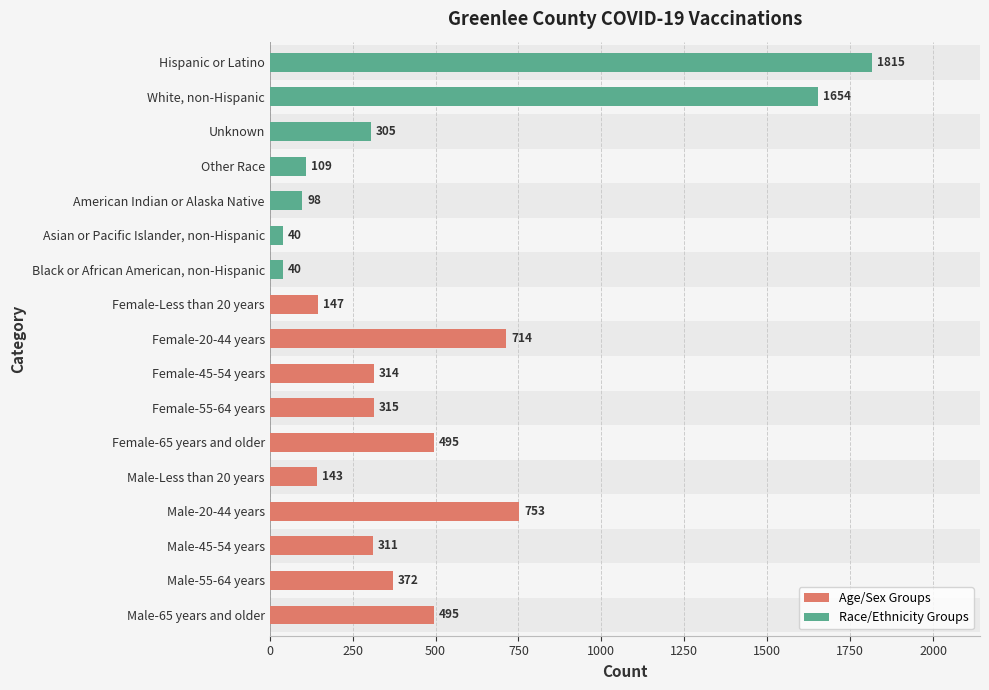

At which category does the chart reach its peak across all series?

Hispanic or Latino